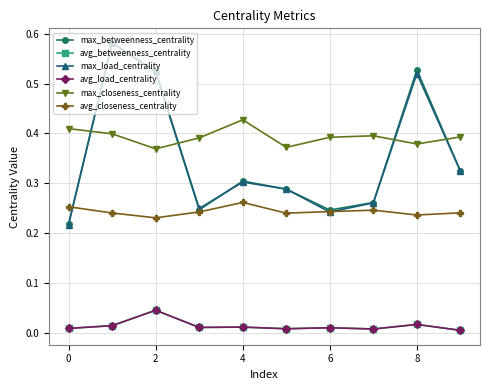

Which series has the largest range (max minus min)?

max_load_centrality